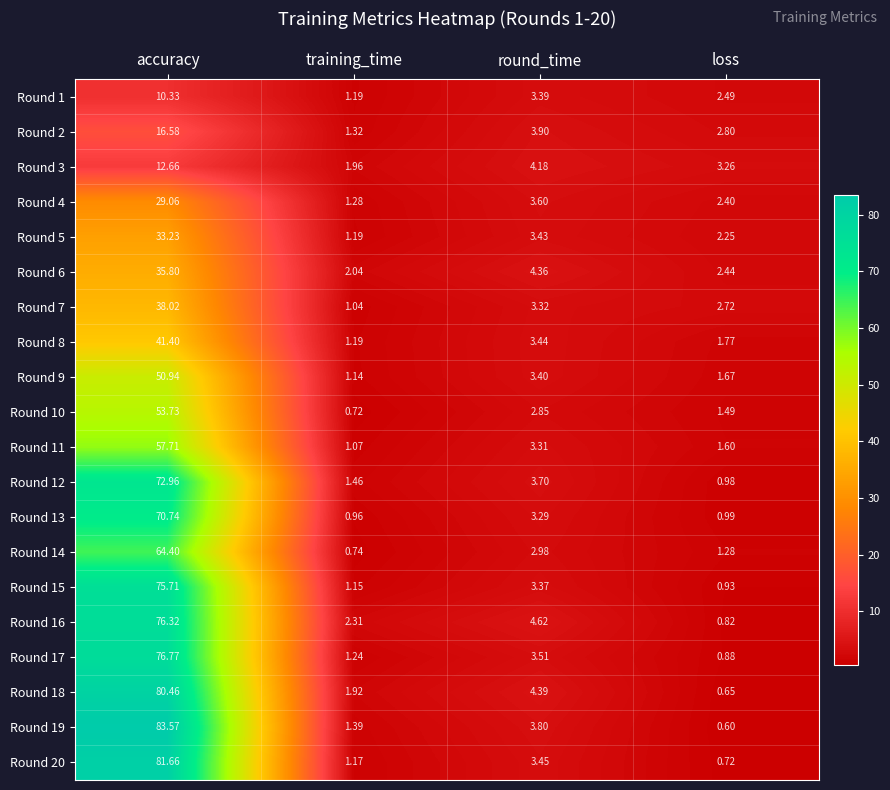

At which label does Round 16 first exceed 4?

accuracy